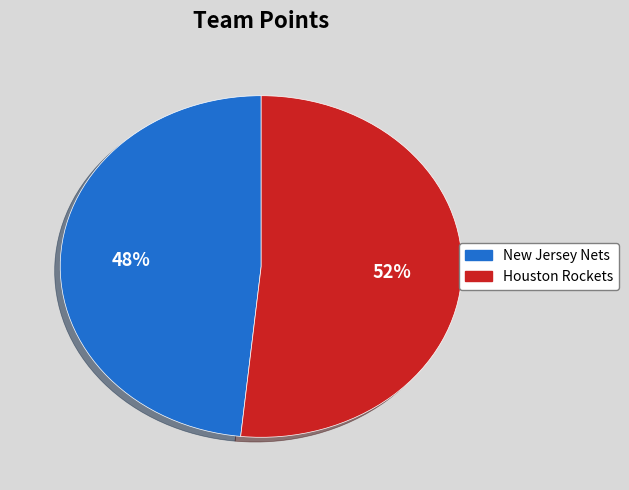

What is the ratio of the value at New Jersey Nets to the value at Houston Rockets?

0.9